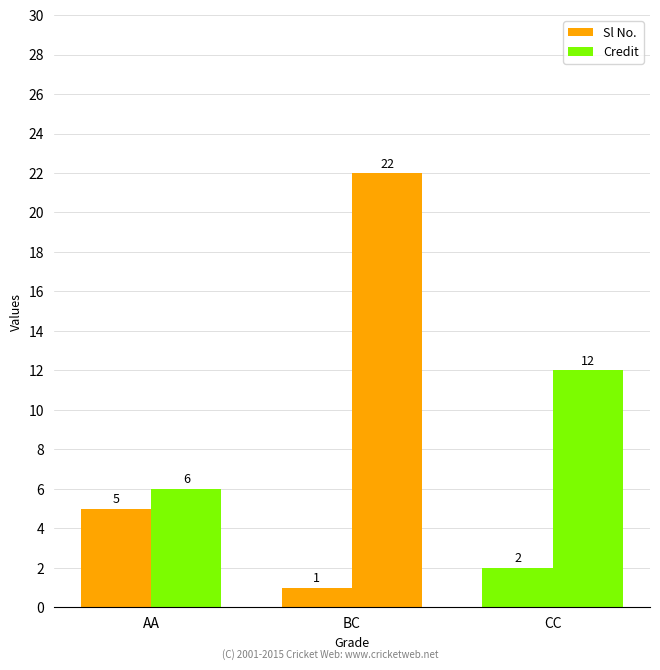

Rank the categories by Credit value from lowest to highest.

AA, CC, BC